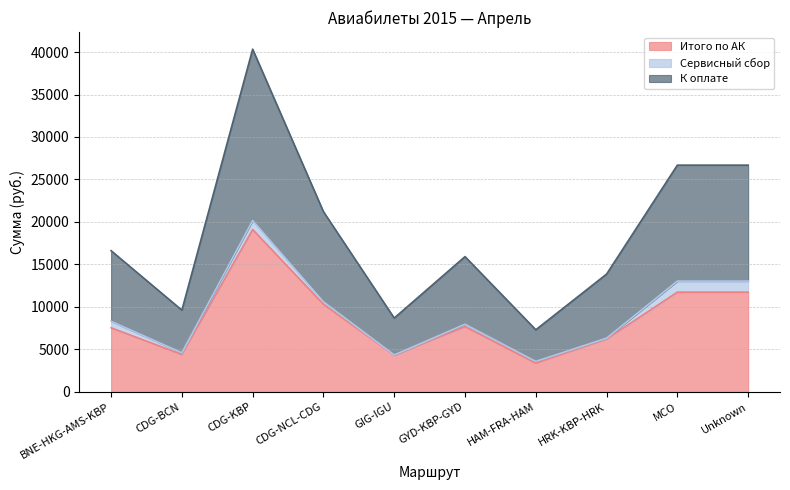

Does the chart have visible grid lines?

Yes